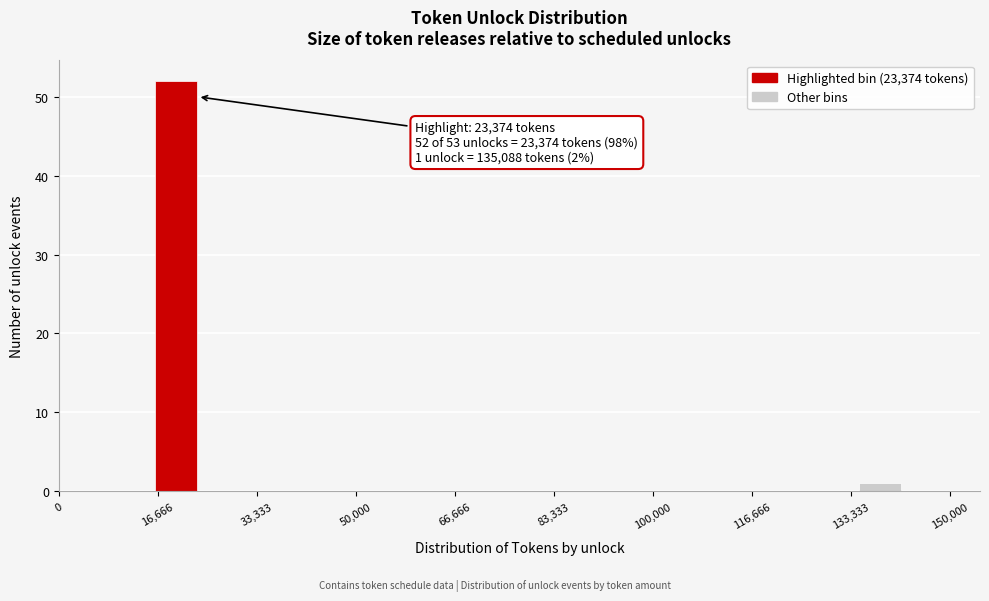

Around what value on the x-axis is the tallest bar? Give the approximate position of its centre, as read against the axis.

20000